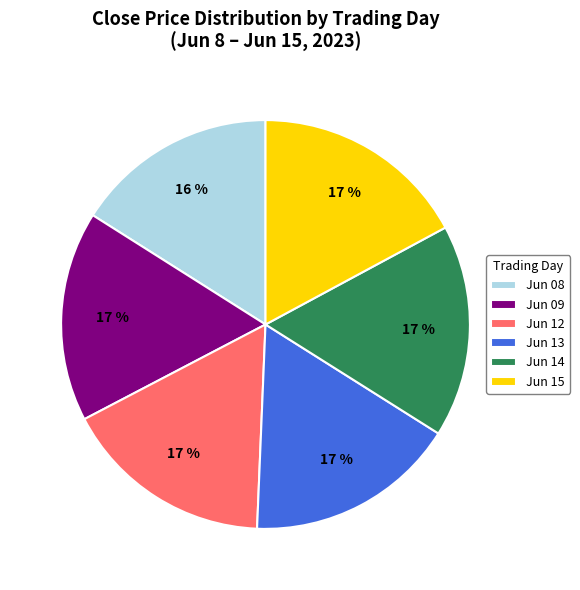

What is the smallest slice in the pie chart?

Jun 08